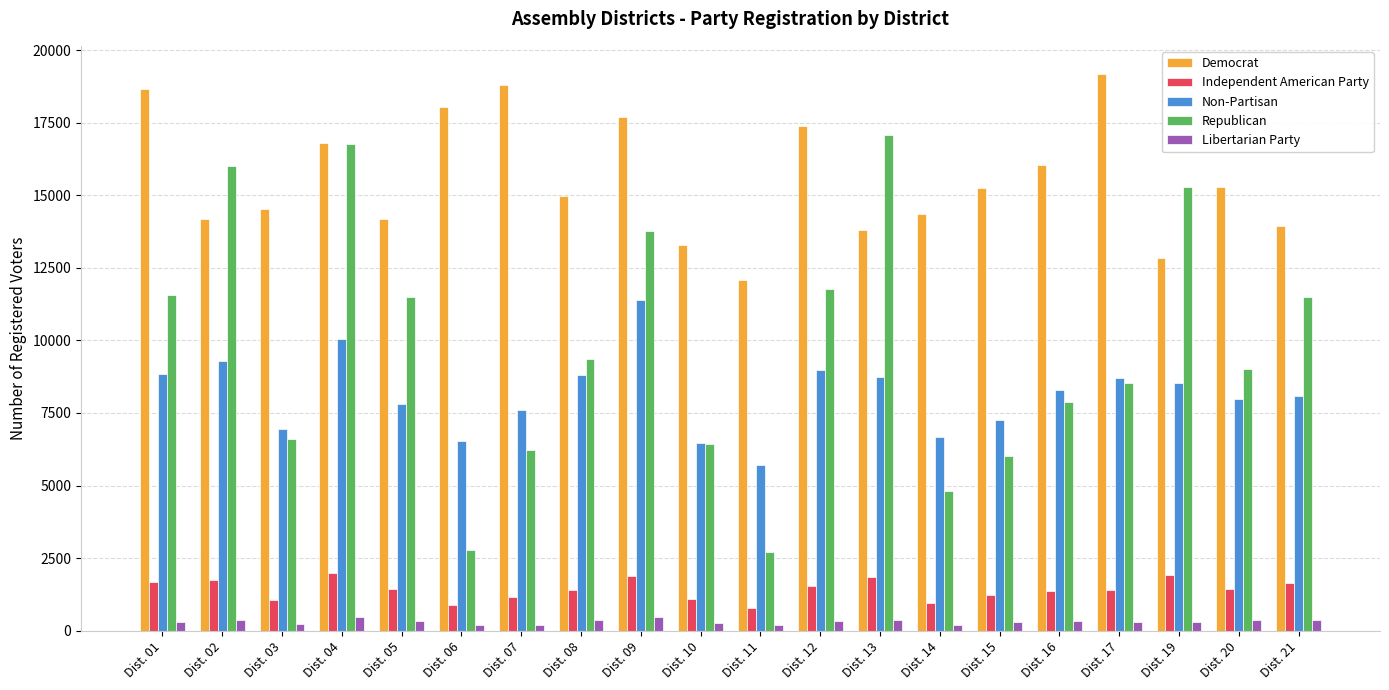

At how many categories does at least one series exceed 4765?

20